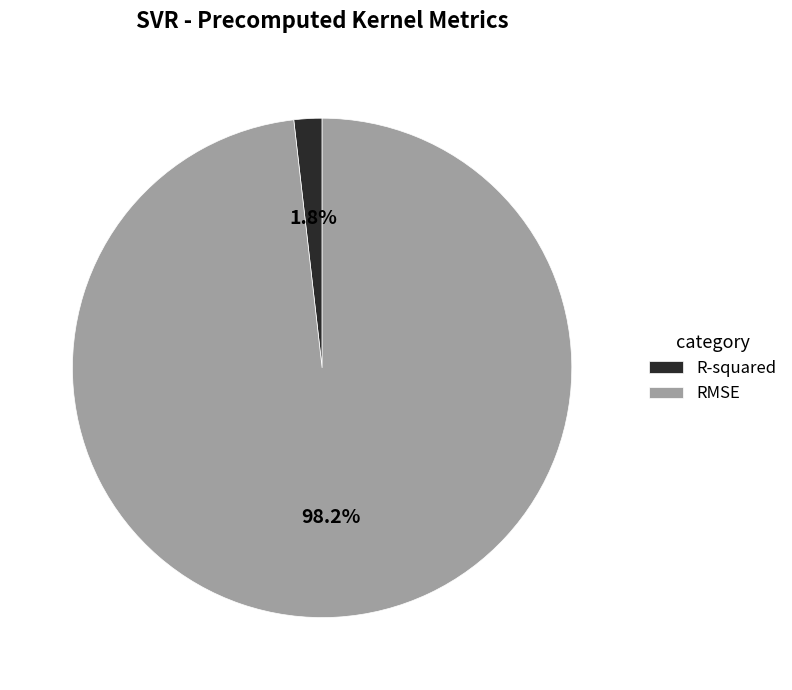

The RMSE slice represents 98% of the pie. True or false?

True